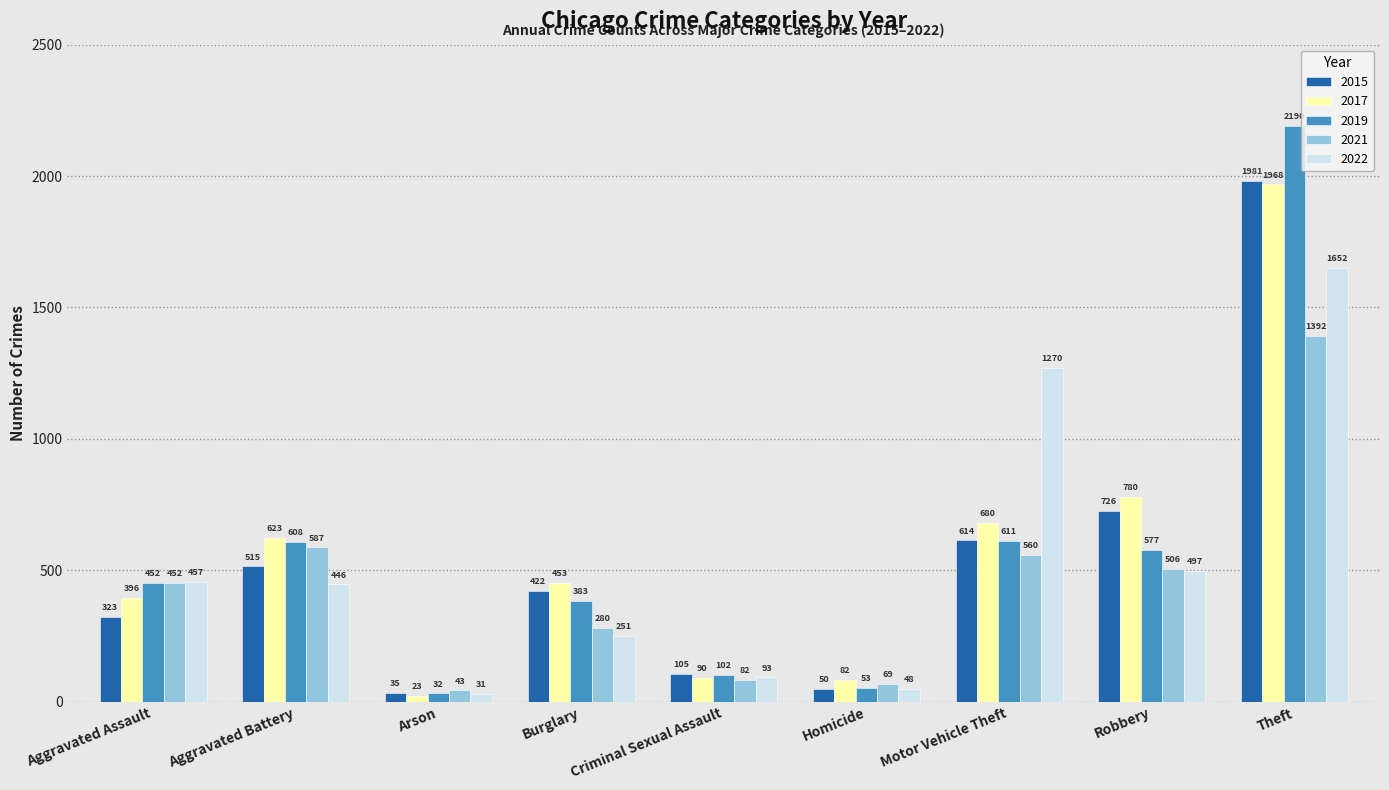

What is the difference between the maximum and minimum values in the 2019 series?

2158